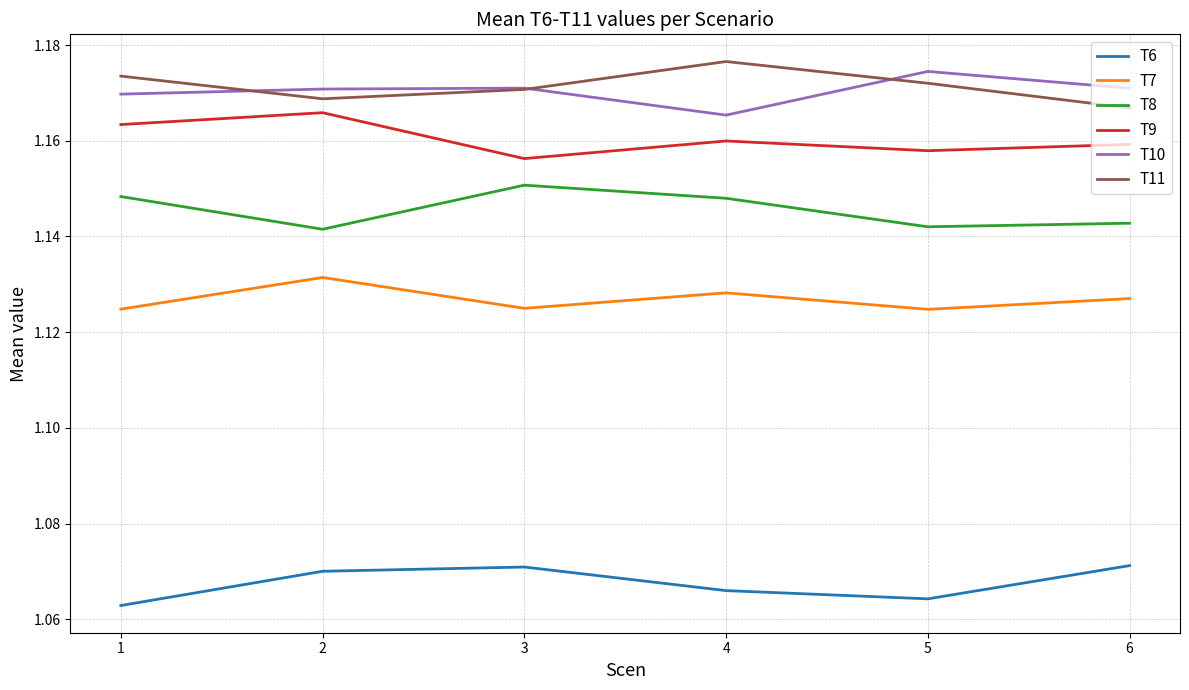

Which series changed the most between 4 and 5?

T10